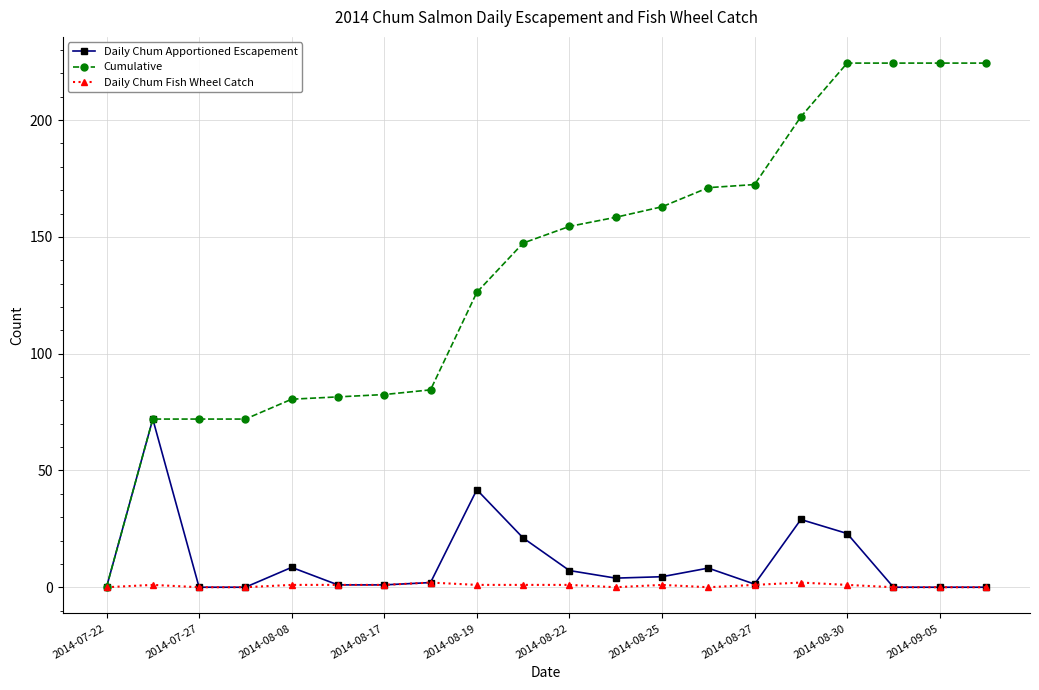

What is the maximum value shown in the chart?

224.4